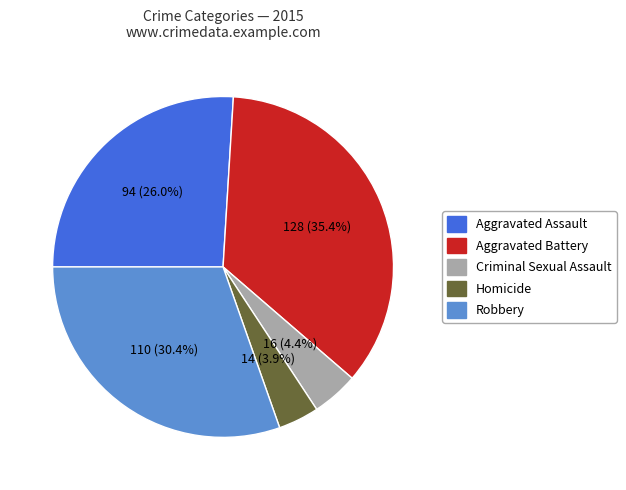

To the nearest percent, what portion does Robbery represent?

30%